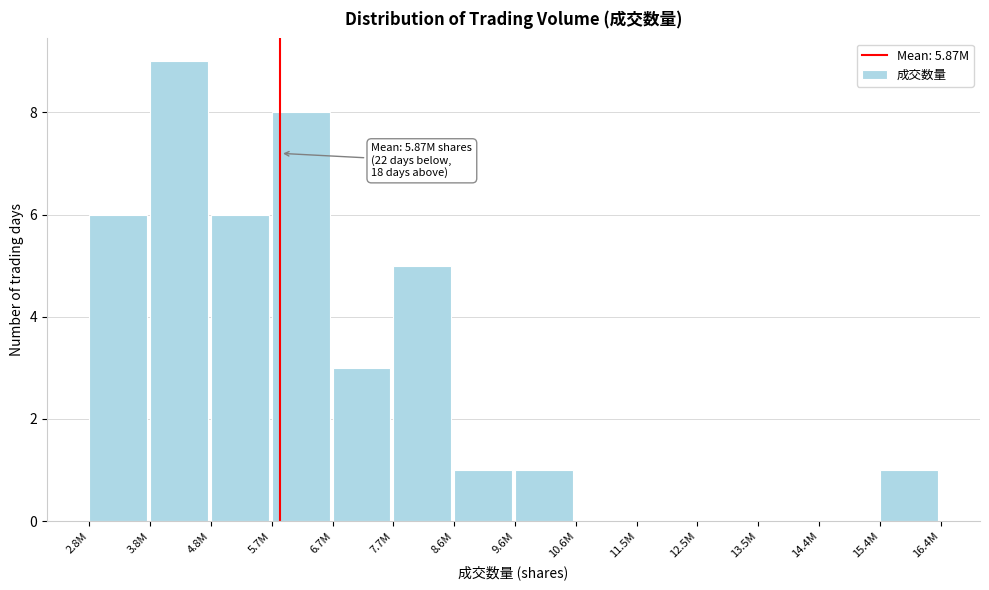

Reading right to left, list all the values displayed in this chart.

15.4M=1	14.4M=0	13.5M=0	12.5M=0	11.5M=0	10.6M=0	9.6M=1	8.6M=1	7.7M=5	6.7M=3	5.7M=8	4.8M=6	3.8M=9	2.8M=6